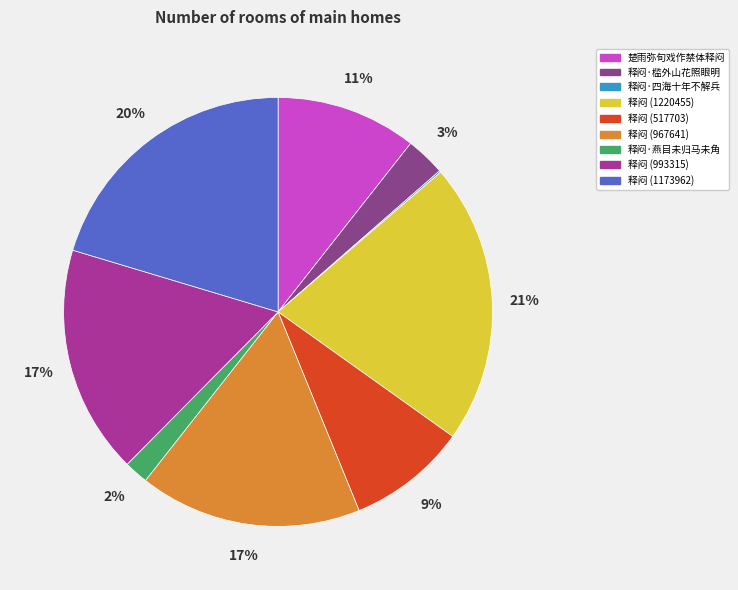

To the nearest percent, what portion does 释闷 (1220455) represent?

21%